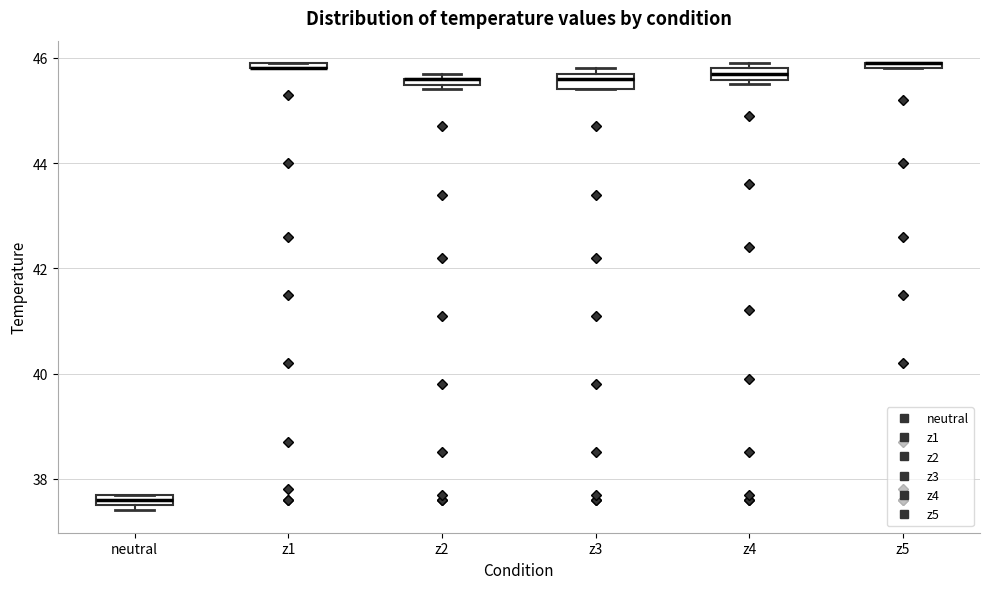

Where is the lower edge of the box for z3 on the y-axis? The values are not printed on the chart, so give them approximately, as read against the axis.

45.4